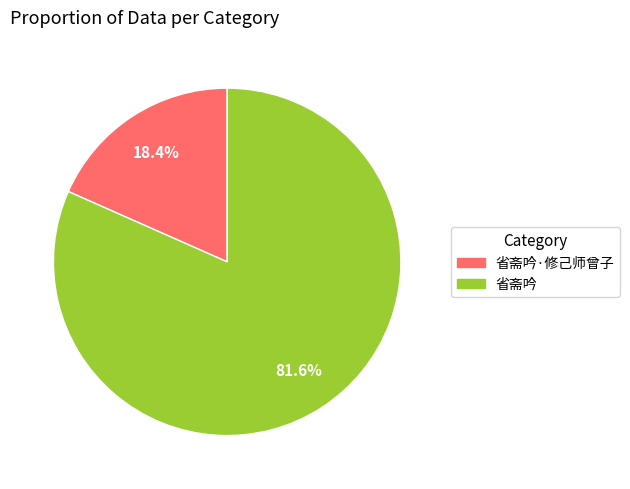

Does any single category account for the majority?

Yes